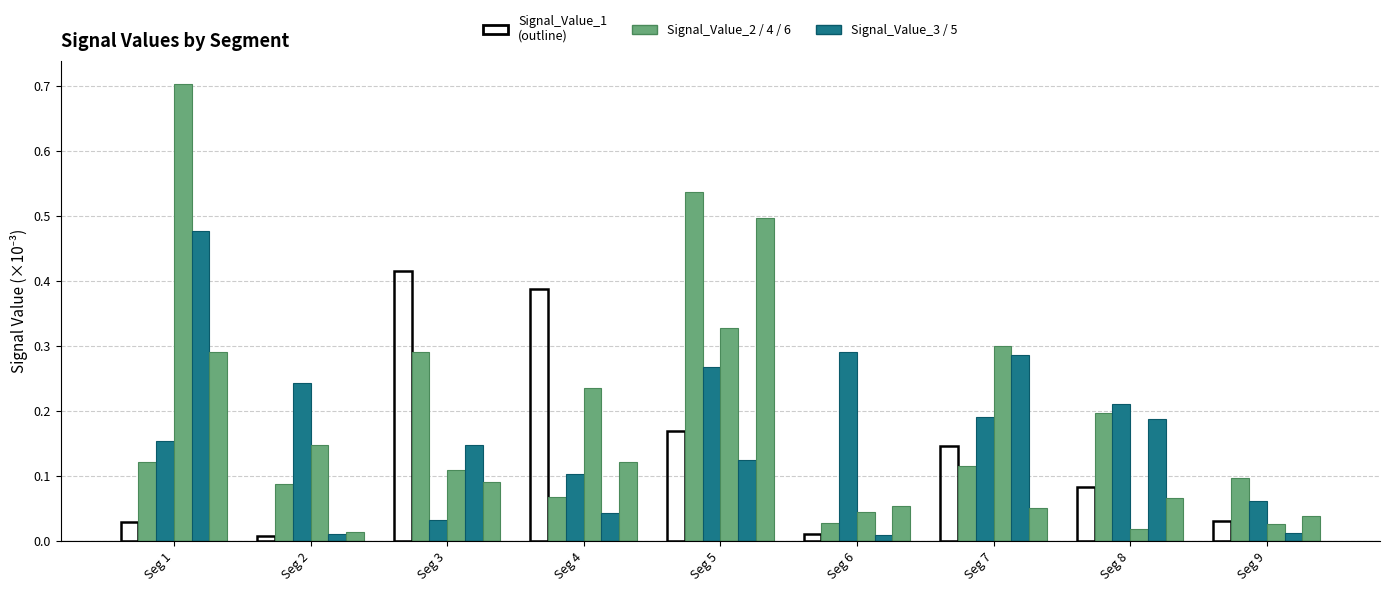

How many bars are there in each group?

6